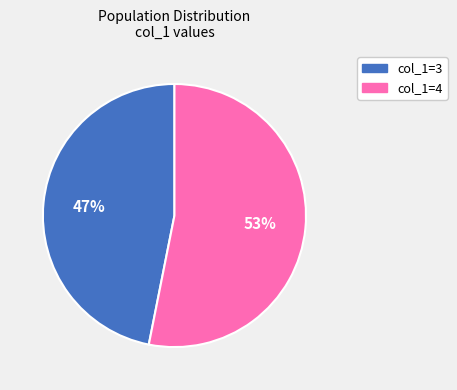

To the nearest percent, what is the difference between the largest and smallest slice percentages?

6%